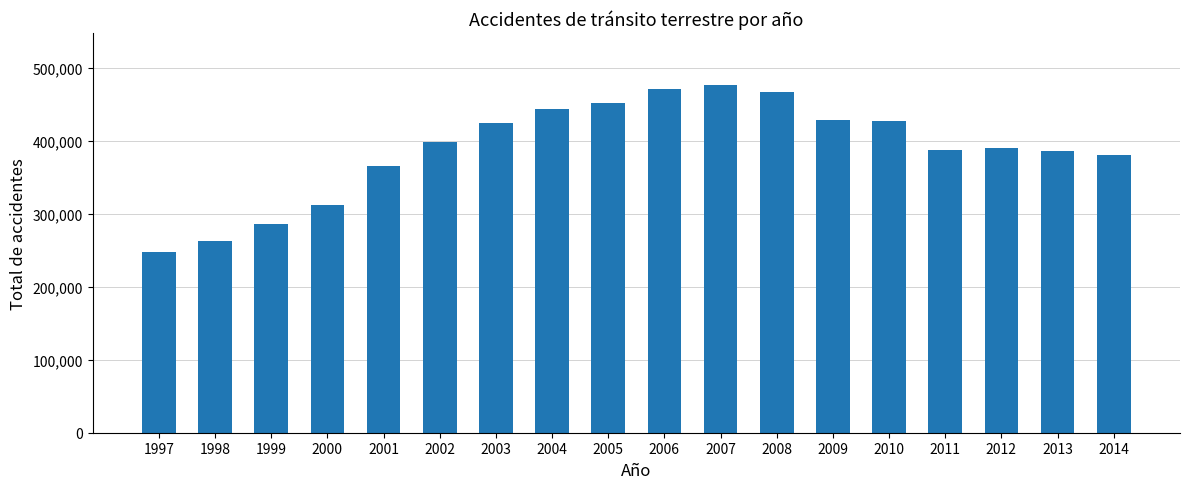

What is the ratio of the value at 2014 to the value at 2013?

1.0